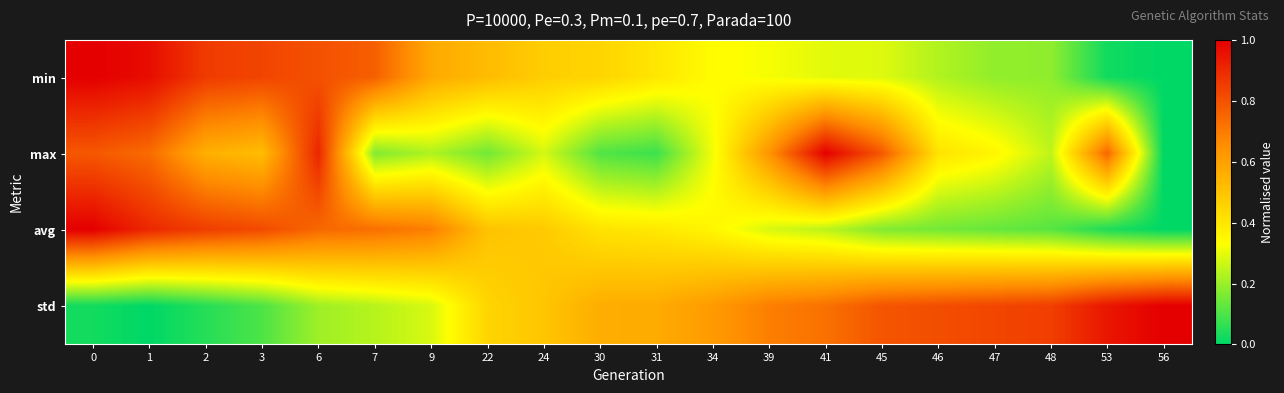

What is the difference between the highest and lowest values at 39?

0.4